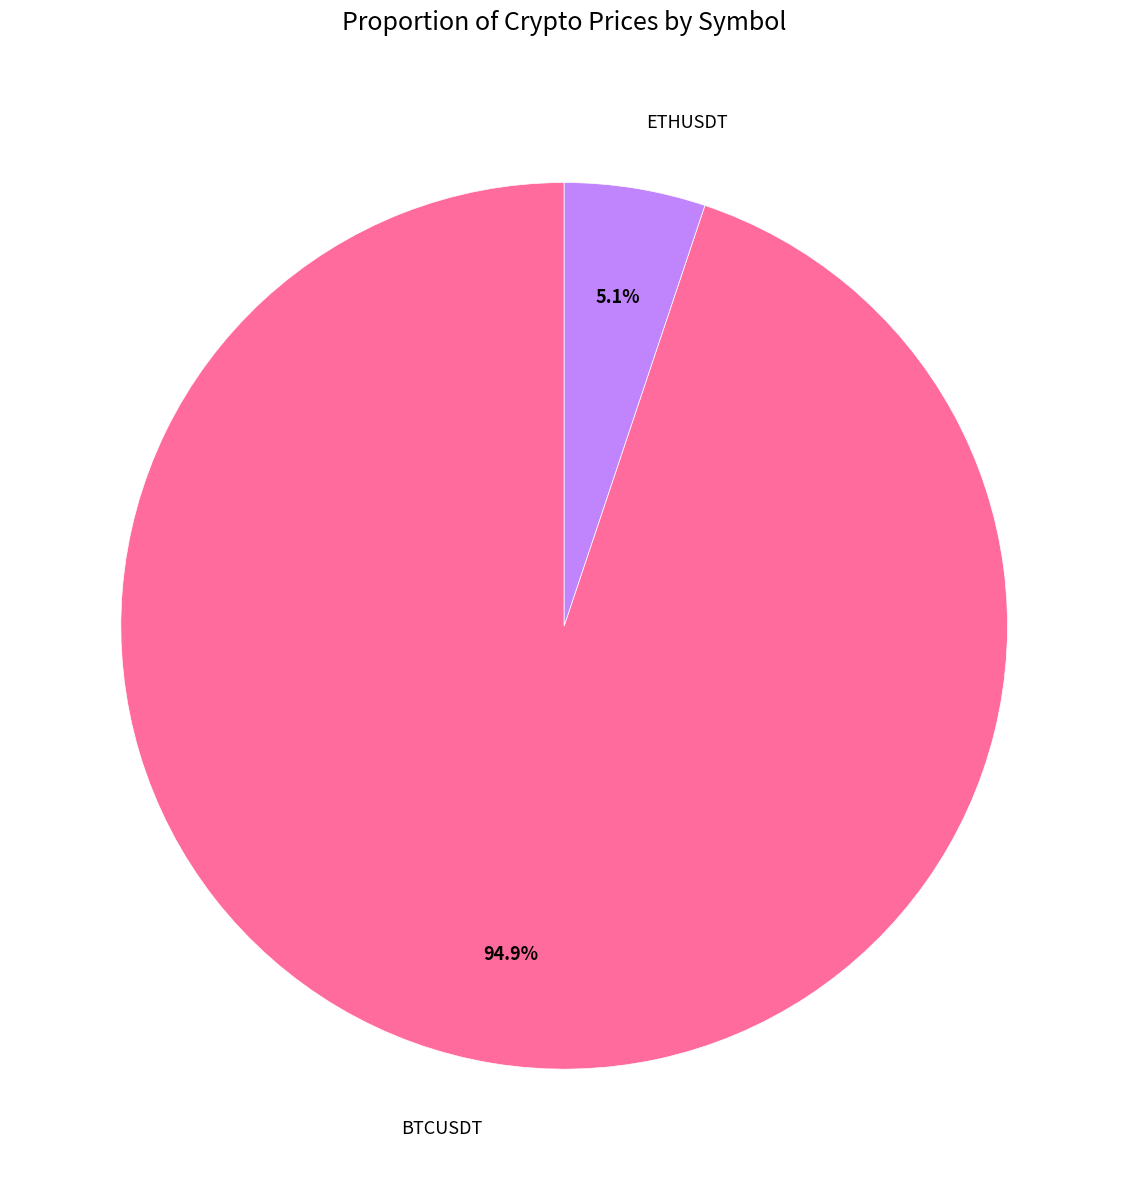

Is ETHUSDT the majority of the pie?

No